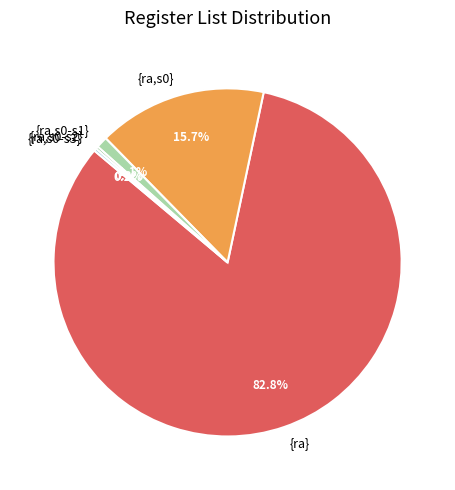

What portion of the pie excludes {ra,s0}?

84.3%